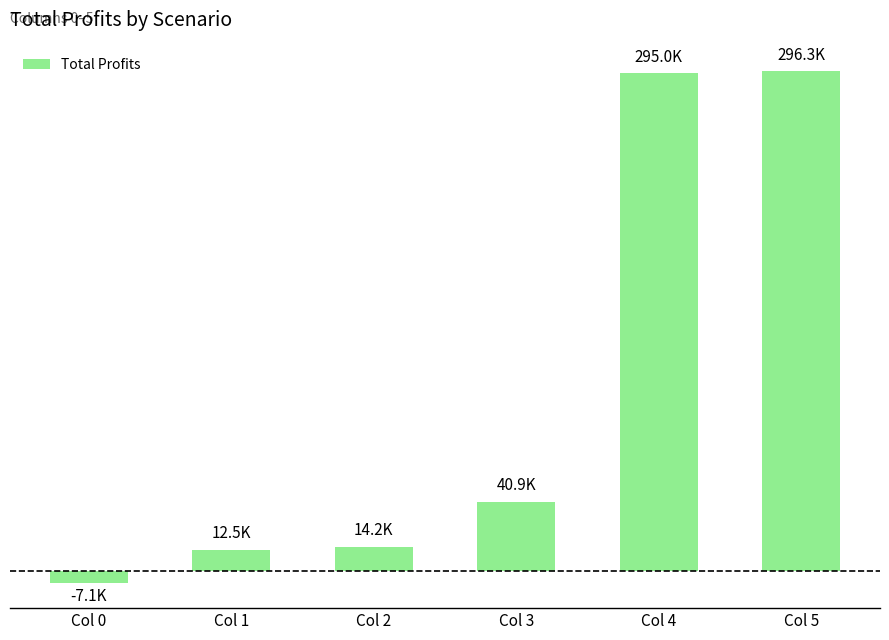

True or false: the data shows 296341.2 at Col 5.

True